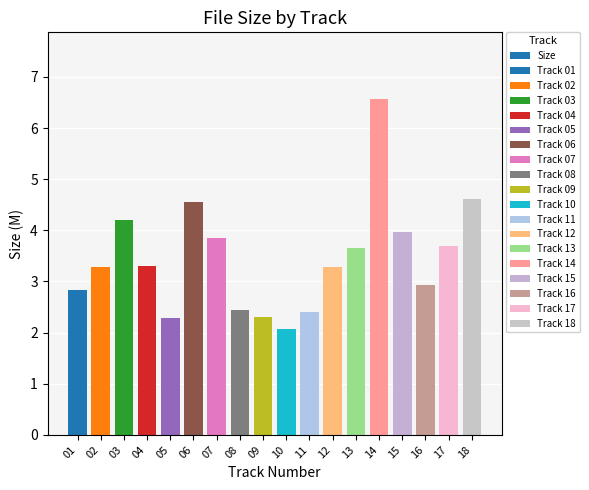

Reading left to right, what are all the values shown in this chart?

2.8	3.3	4.2	3.3	2.3	4.6	3.9	2.5	2.3	2.1	2.4	3.3	3.7	6.6	4.0	2.9	3.7	4.6